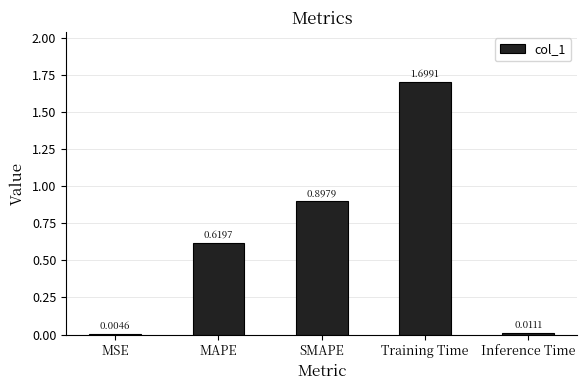

Are the bars horizontal?

No